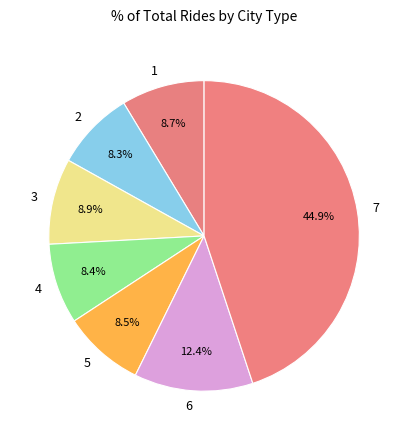

To the nearest percent, what percentage of the pie is 6?

12%